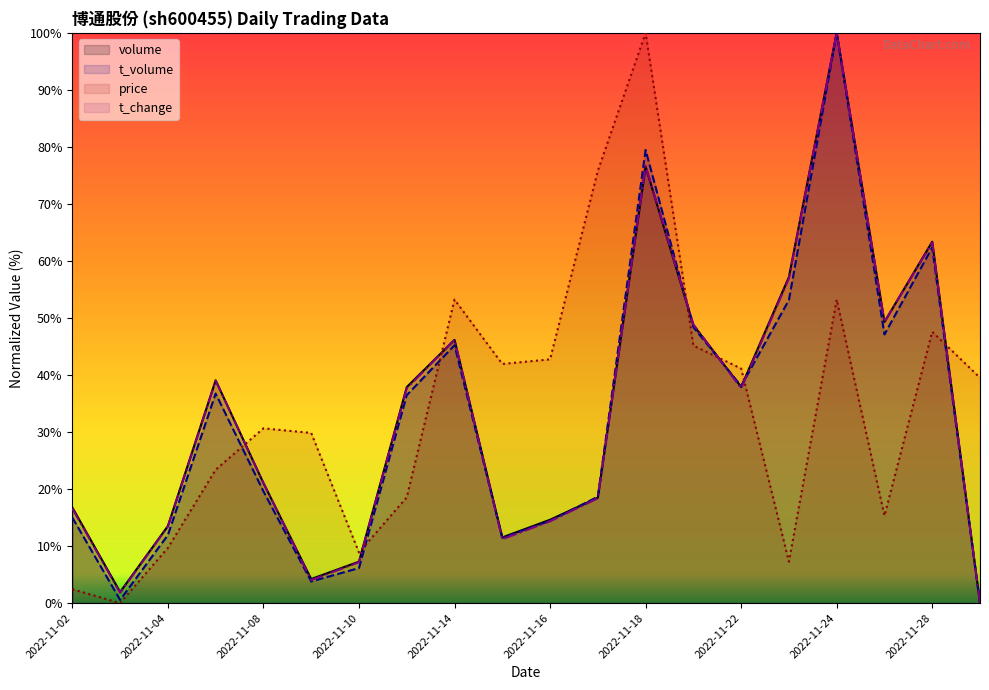

At which category is the sum across all series the highest?

2022-11-24